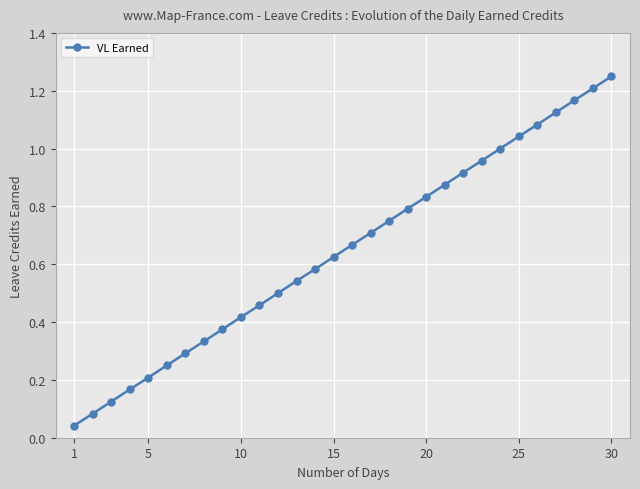

True or false: the data has more than 0 interior local peaks.

False